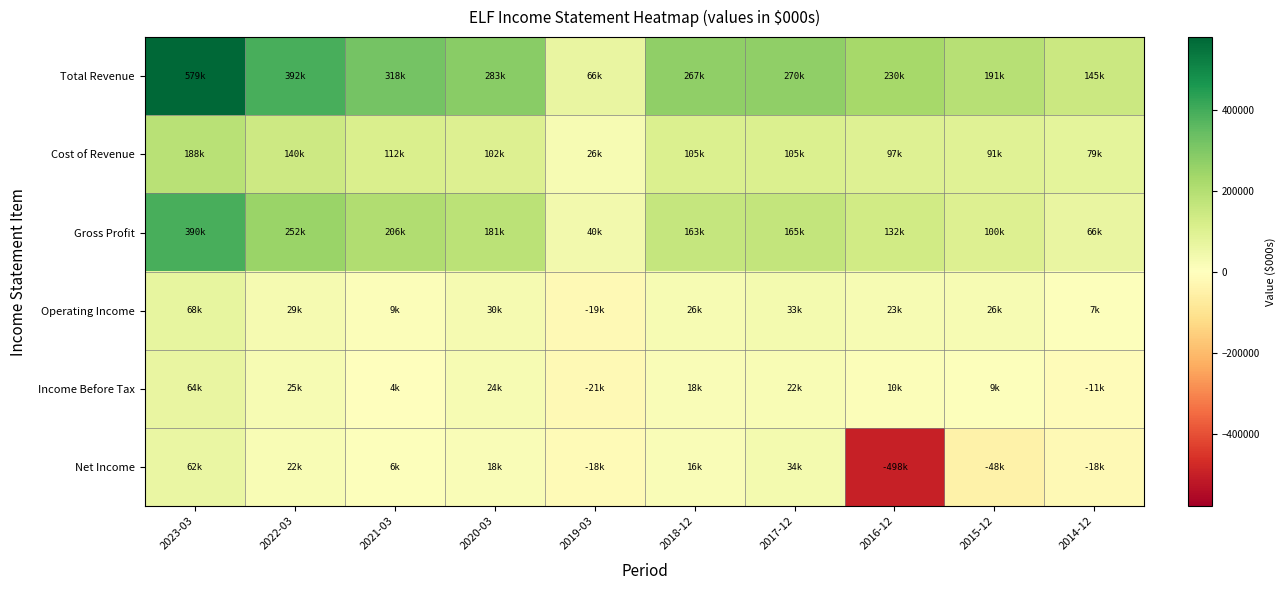

Rank the series by their maximum value, from highest to lowest.

Total Revenue, Gross Profit, Cost of Revenue, Operating Income, Income Before Tax, Net Income